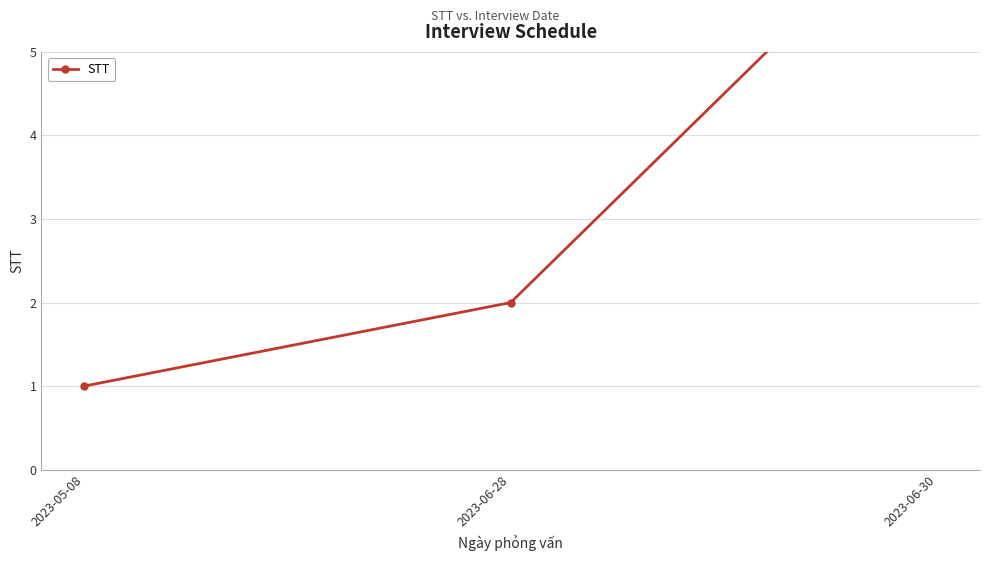

What is the label of the 1st point from the left?

2023-05-08